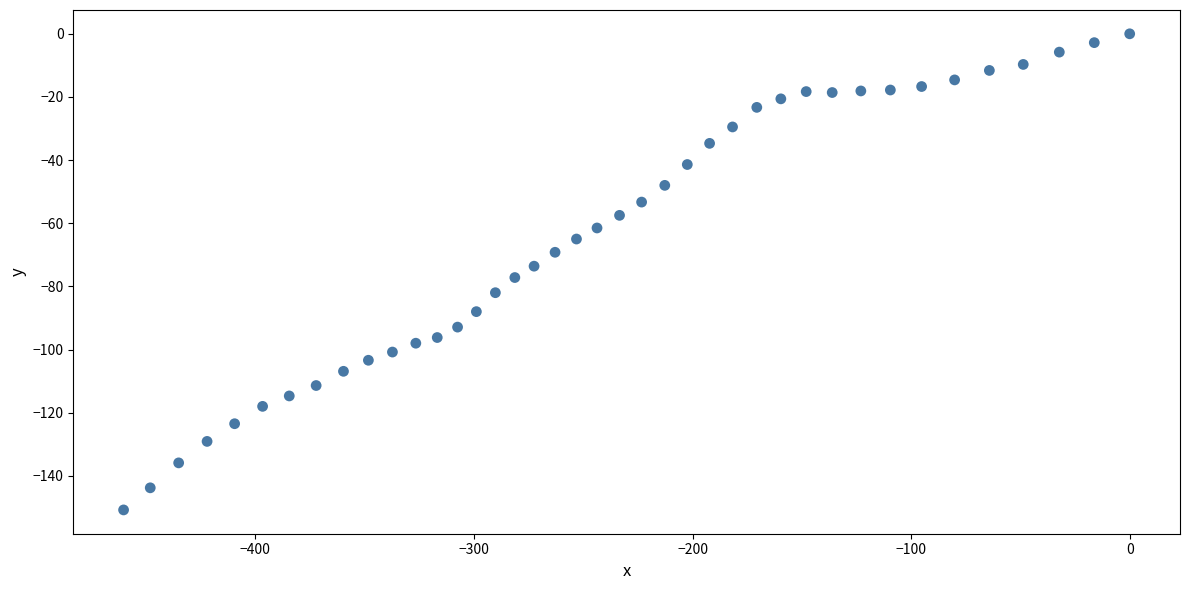

What is the range of X values (max minus min)?

460.3